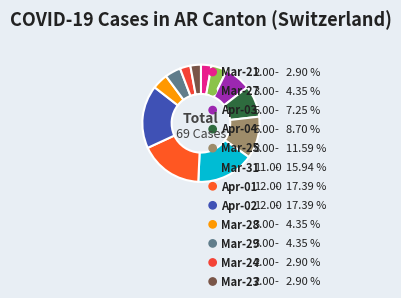

How much of the chart is everything except 2020-03-28?

95.7%